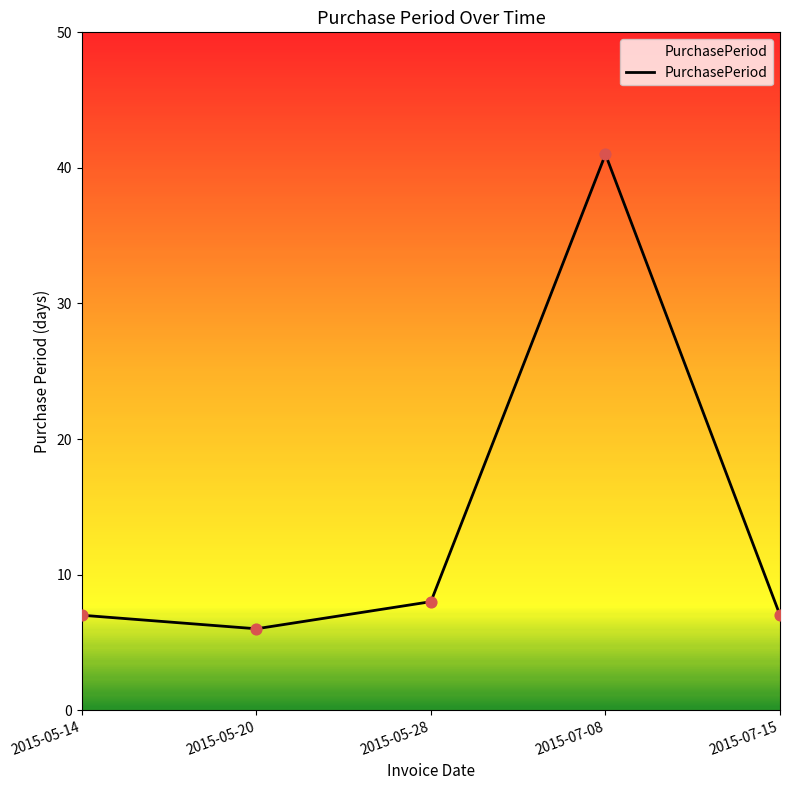

Approximately how many times larger is the value at 2015-07-15 compared to 2015-07-08?

0.2